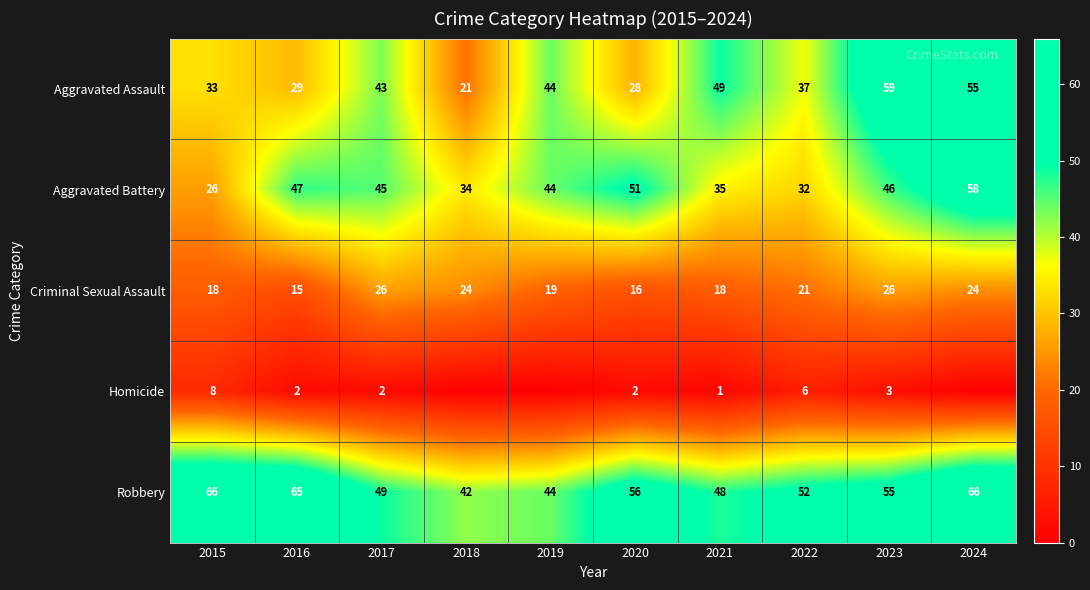

Rank the series at 2017 from lowest to highest value.

Homicide, Criminal Sexual Assault, Aggravated Assault, Aggravated Battery, Robbery